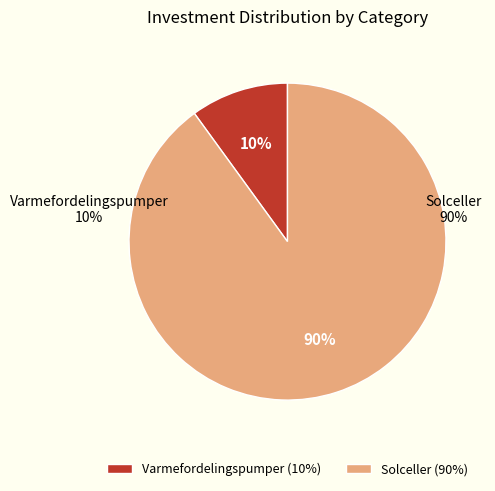

To the nearest percent, what percentage of the pie is Varmefordelingspumper?

10%